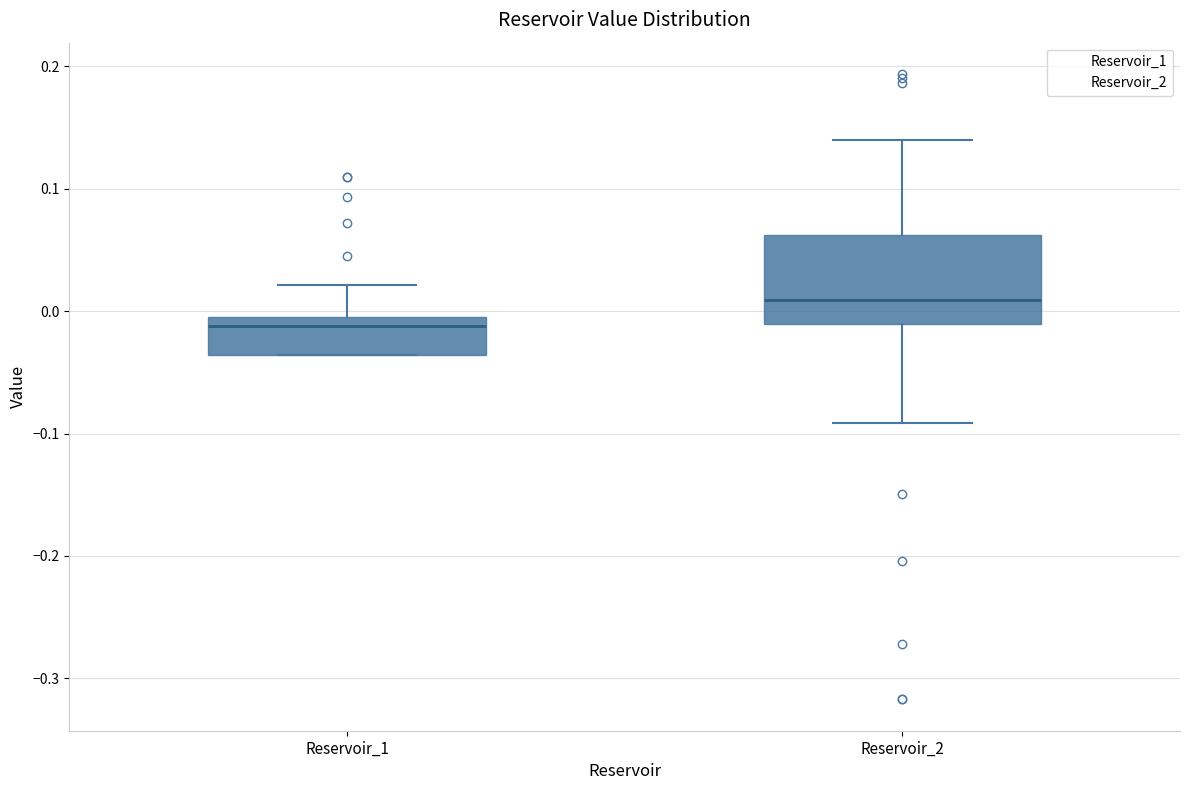

Reading left to right, read every box against the y-axis: the position of its median line, the range the box covers, and the ends of its whiskers. The values are not printed on the chart, so give them approximately, as read against the axis.

Reservoir_1: median -0.01, box -0.04 to 0.00, whiskers -0.04 to 0.02
Reservoir_2: median 0.01, box -0.01 to 0.06, whiskers -0.09 to 0.14